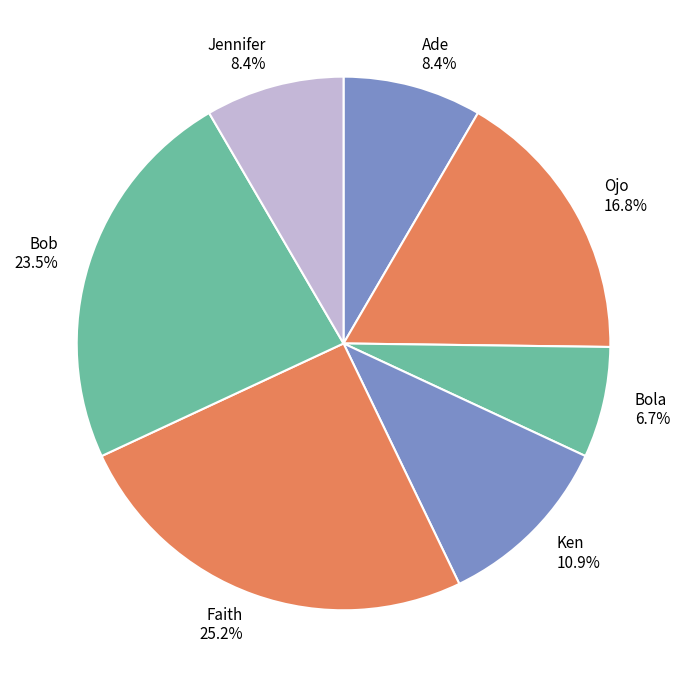

How many segments does this pie chart have?

7